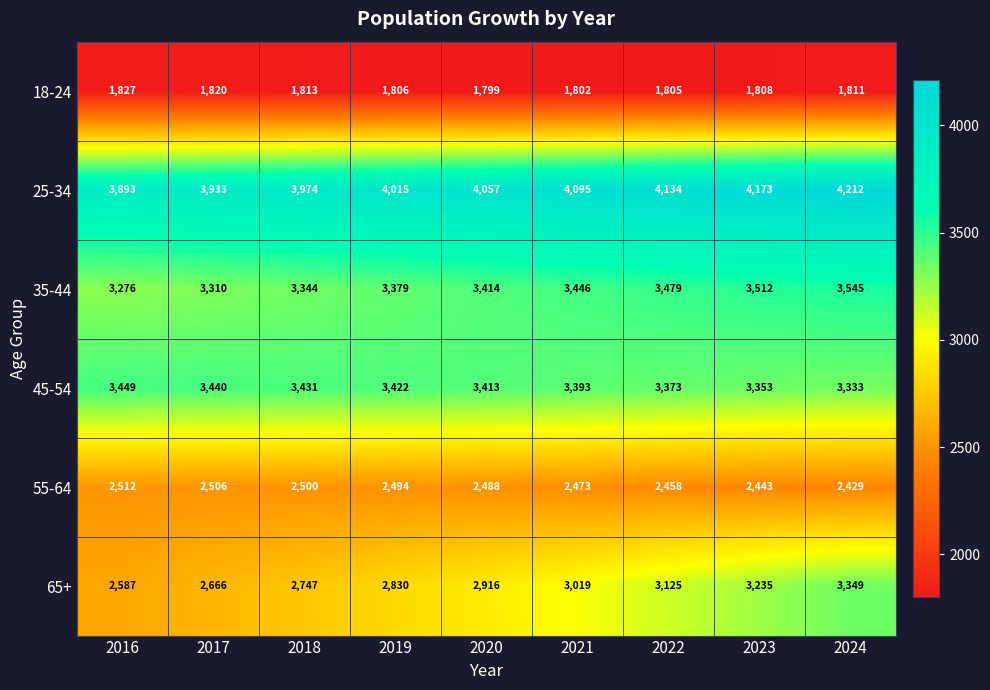

Which series has the largest total across all categories?

25-34